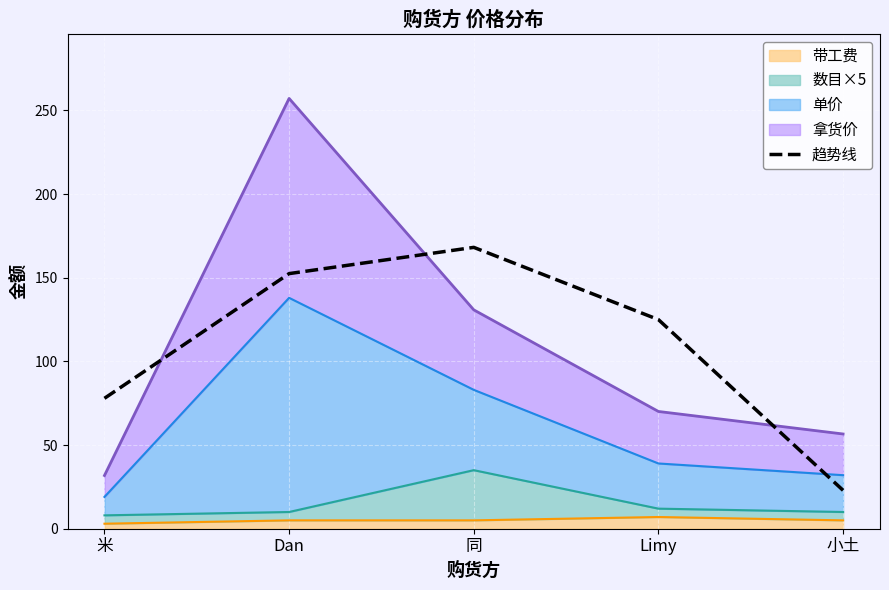

What position from the right is 米?

5